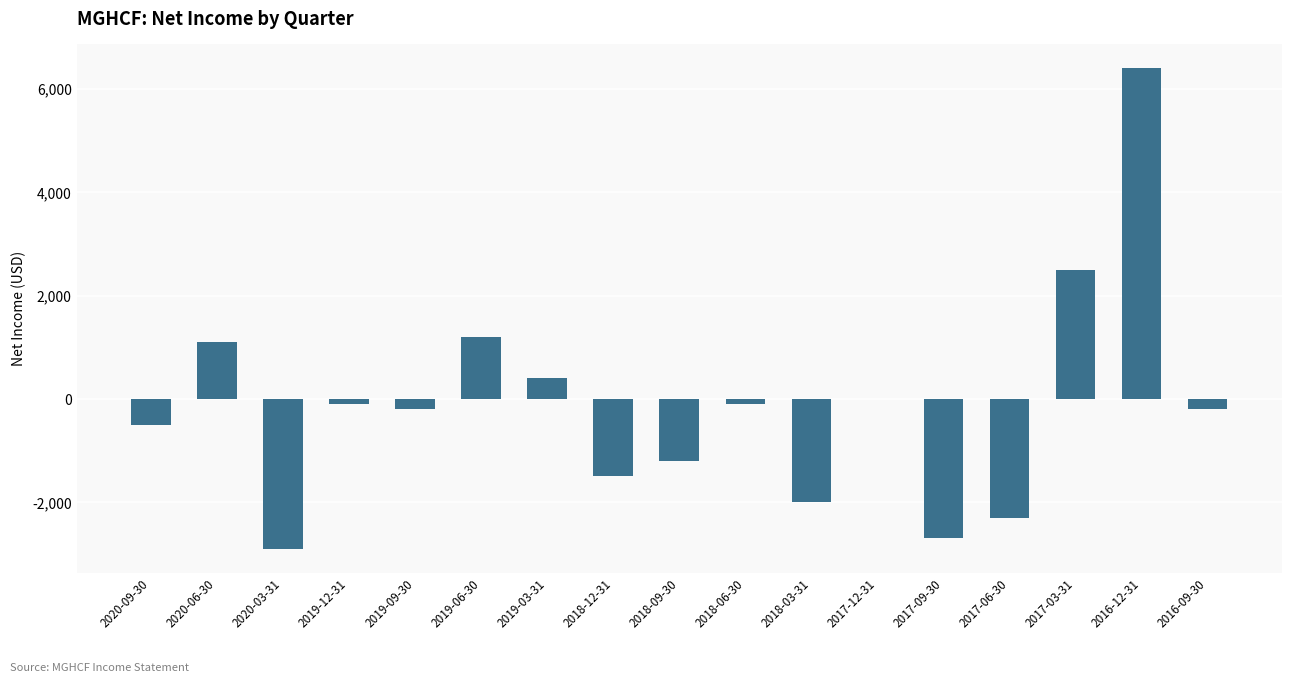

At which label is the value closest to 1750?

2019-06-30